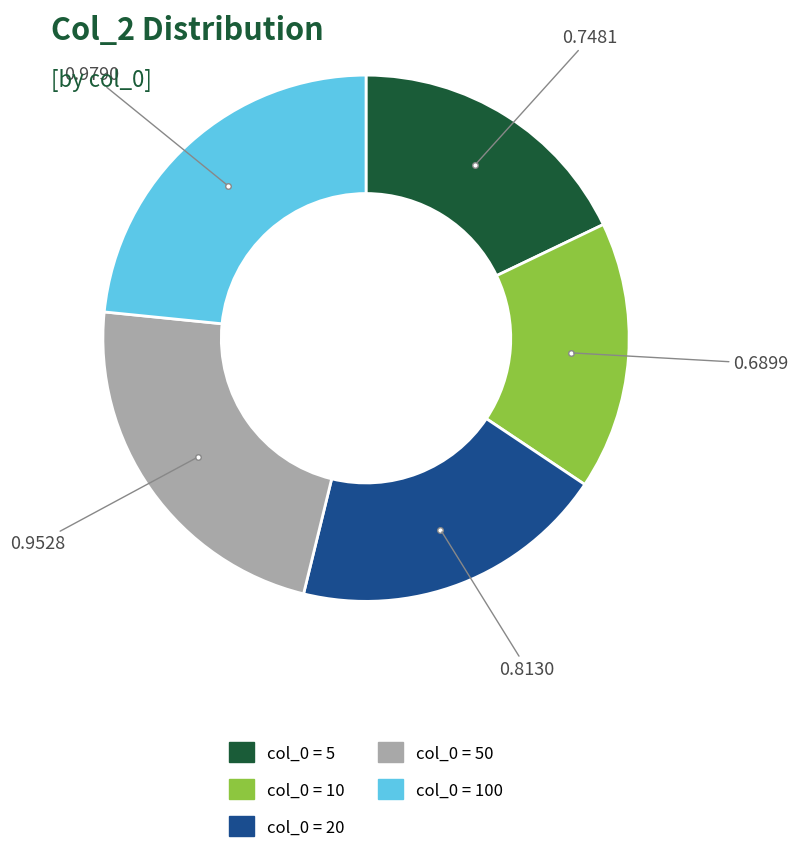

Does any single category account for the majority?

No